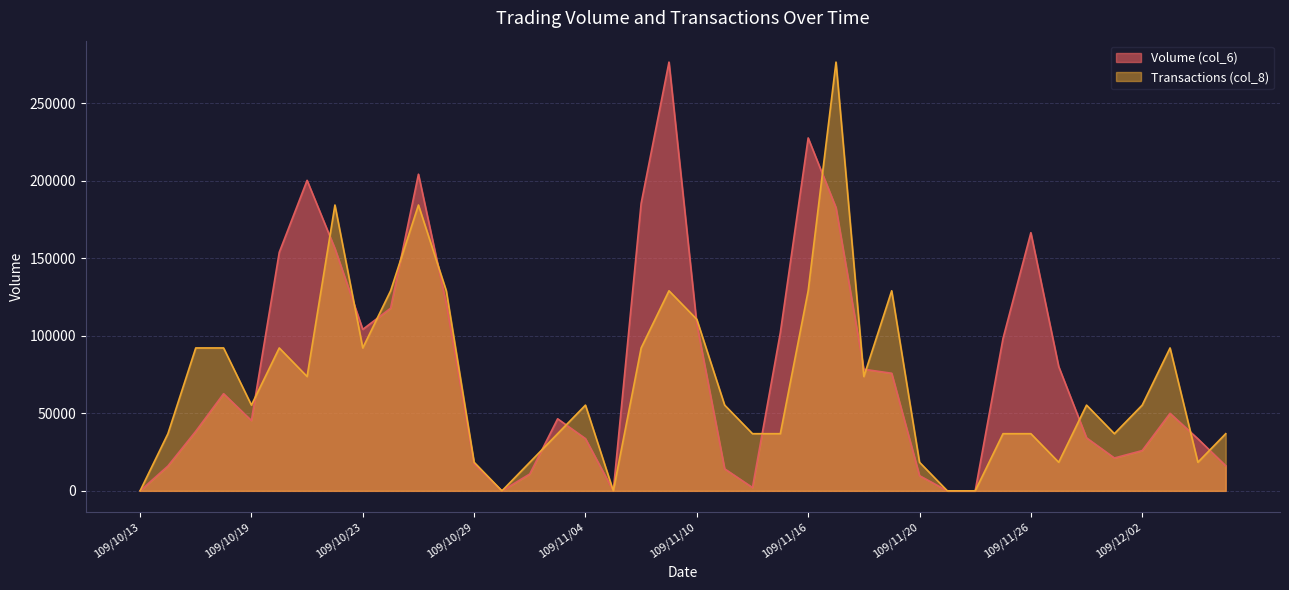

Which series ends up on top after the final intersection of Transactions (col_8) and Volume (col_6)?

Transactions (col_8)